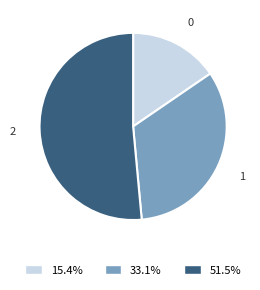

Count the number of slices in the pie.

3